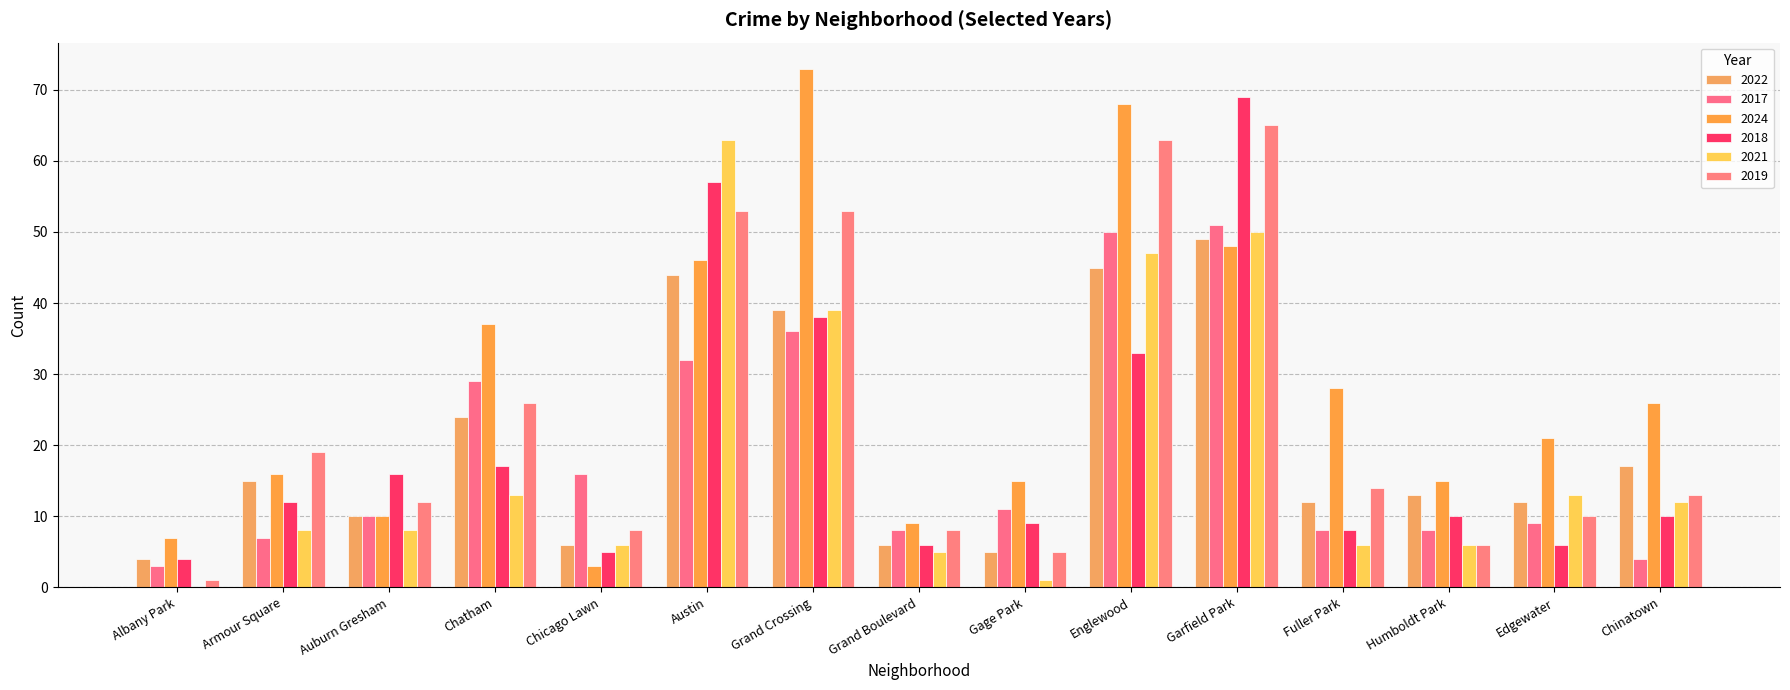

What is the highest value of the 2018 series?

69